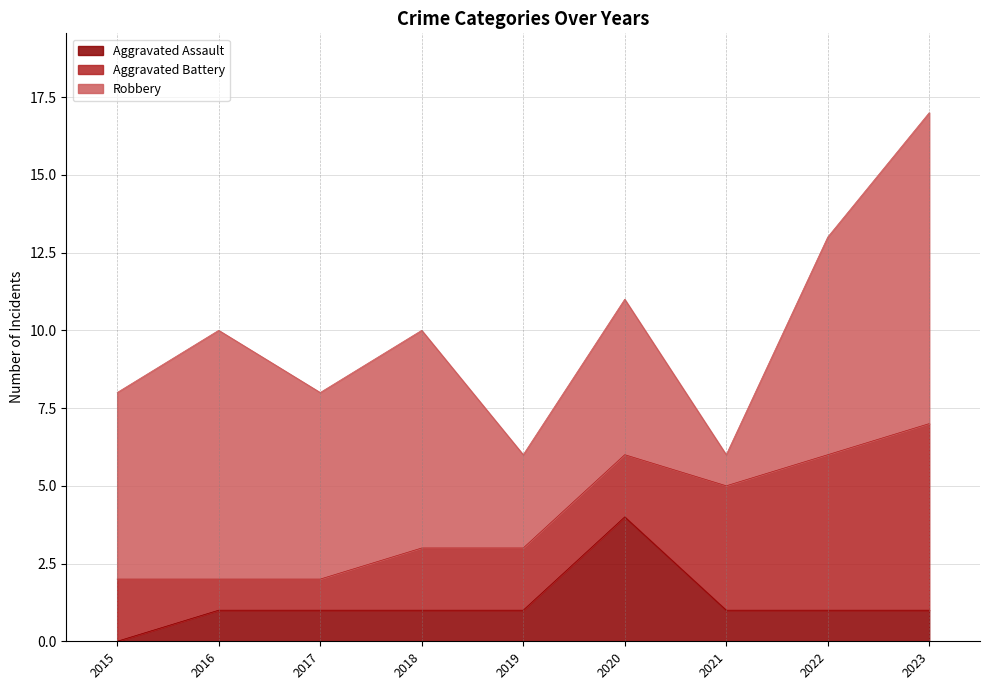

How many series are shown in this chart?

3